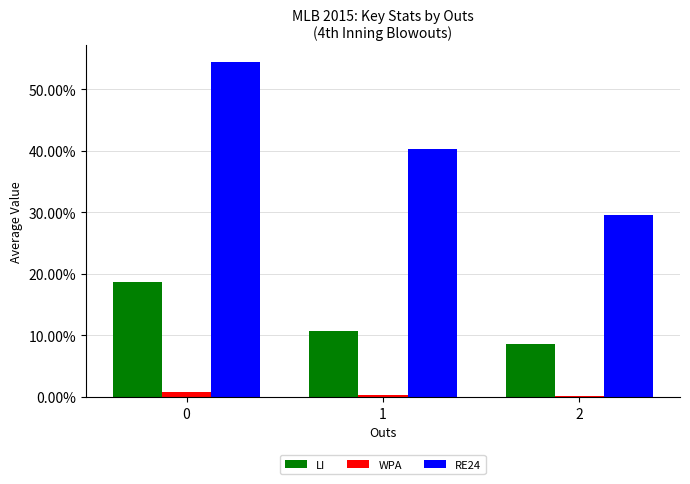

At which label does WPA reach its minimum?

2